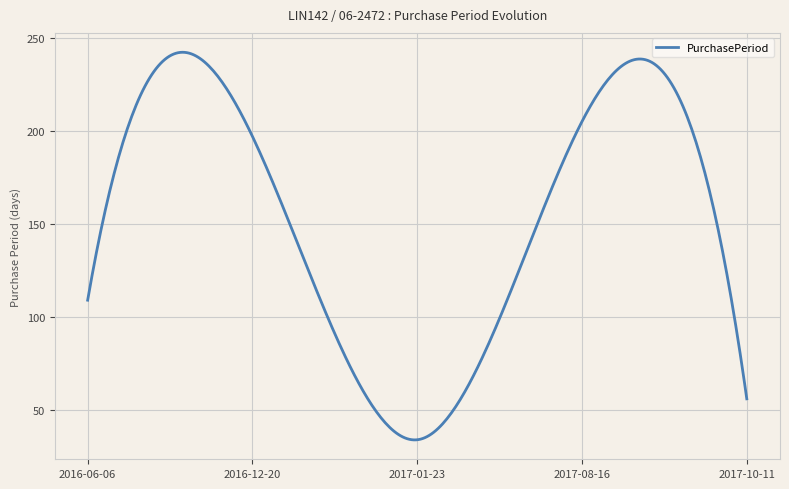

What is the difference between the maximum and minimum values?

208.3